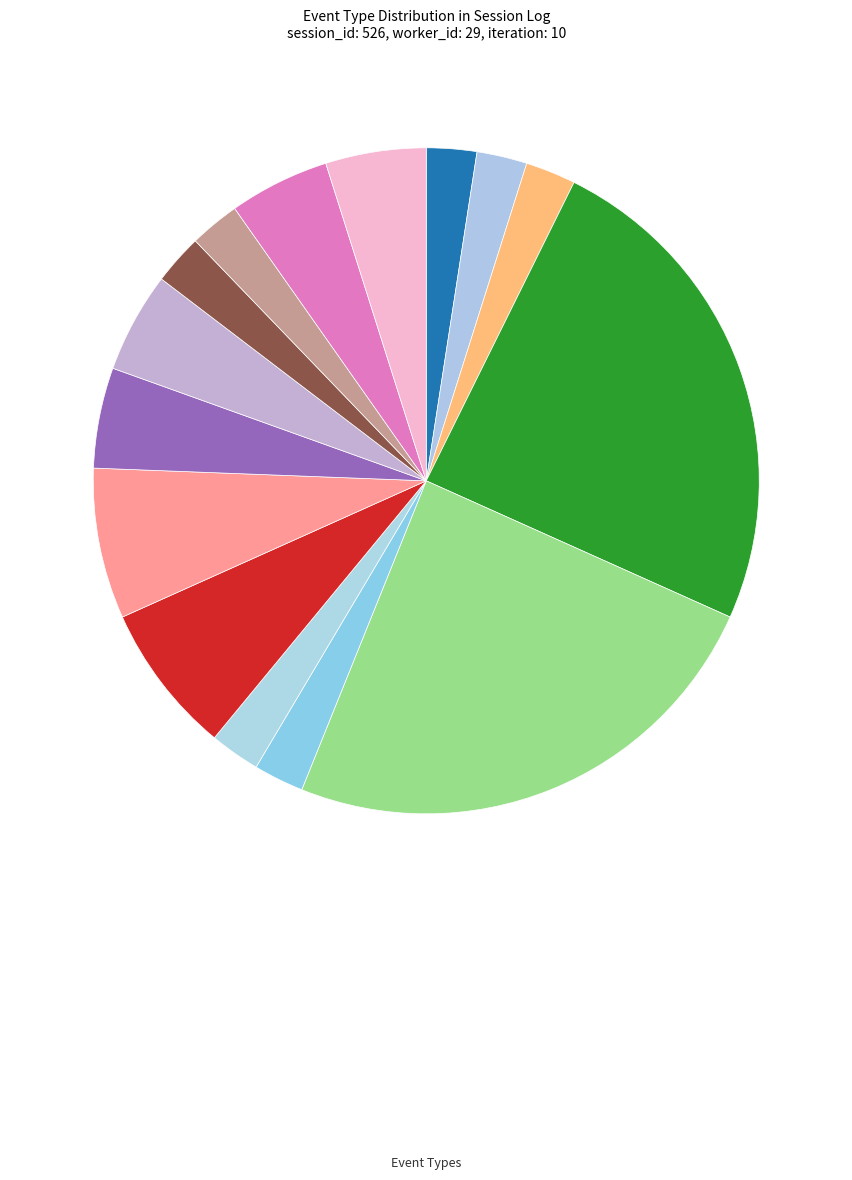

Is there a majority slice in this chart?

No